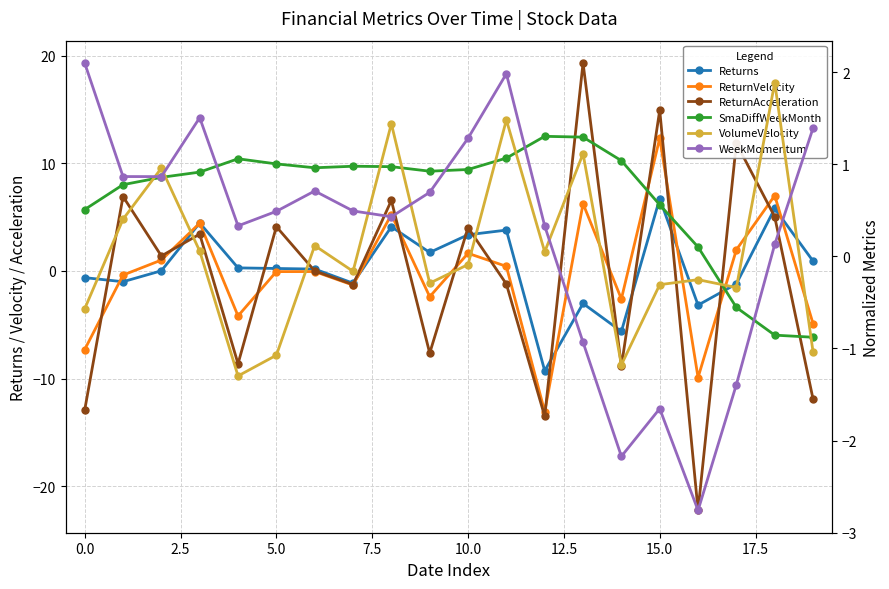

List the series in order of their peak value, lowest first.

SmaDiffWeekMonth, VolumeVelocity, WeekMomentum, Returns, ReturnVelocity, ReturnAcceleration